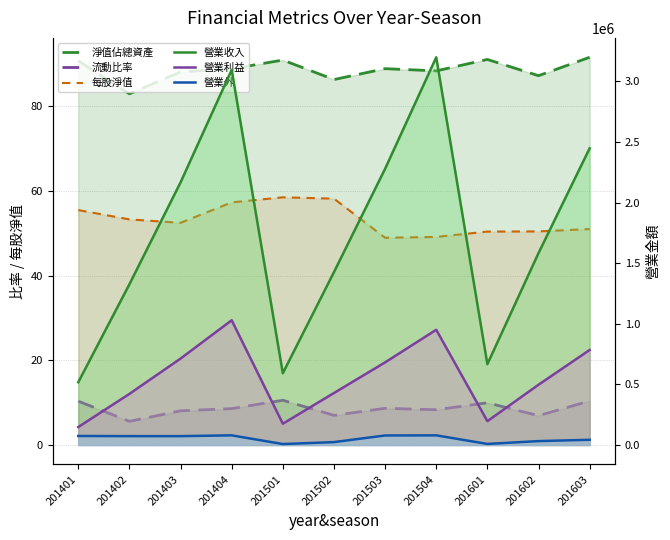

Reading right to left, list all the values displayed in this chart.

淨值佔總資產: 91.6	87.2	91.1	88.4	88.9	86.3	90.9	88.9	88.1	82.9	90.8
流動比率: 10.4	6.9	10.0	8.3	8.7	7.0	10.6	8.6	8.1	5.6	10.4
每股淨值: 51.0	50.5	50.4	49.1	49.0	58.2	58.5	57.3	52.5	53.3	55.5
營業收入: 2447341.0	1583063.0	666825.0	3198020.0	2278102.0	1426079.0	592056.0	3094505.0	2165835.0	1325627.0	517764.0
營業利益: 783783.0	497227.0	196831.0	950461.0	681545.0	428845.0	175635.0	1028906.0	712925.0	421666.0	148118.0
營業外: 43153.0	32319.0	8922.0	79676.0	78715.0	24038.0	7923.0	79674.0	73208.0	73257.0	74516.0